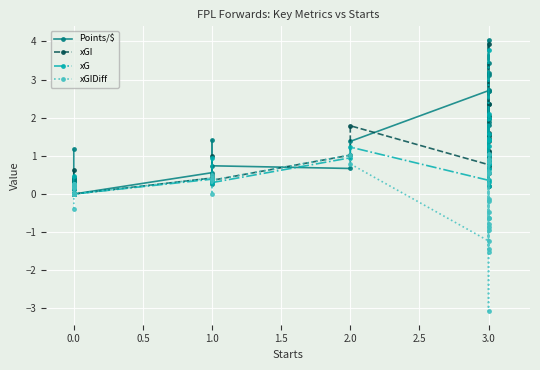

Reading right to left, transcribe all the data shown in this chart.

Points/$: 2.4	3.4	2.0	1.1	2.0	1.8	0.7	2.7	3.2	2.7	1.0	1.0	1.9	0.7	4.0	3.1	2.7	1.4	0.7	0.7	0.3	1.4	0.6	0.0	0.2	0.2	0.4	0.4	0.4	0.4	0.3	0.2	0.2	0.1	0.1	0.3	0.3	0.4	1.2
xGI: 2.0	2.4	0.8	0.8	0.2	0.9	0.6	3.9	1.1	1.6	1.6	1.1	1.4	0.9	1.5	1.5	0.8	1.8	1.0	0.4	0.5	1.0	0.4	0.0	0.0	0.0	0.0	0.0	0.0	0.0	0.2	0.2	0.0	0.0	0.0	0.2	0.1	0.2	0.6
xG: 2.0	2.1	0.8	0.8	0.2	0.7	0.3	3.8	0.9	1.4	1.6	1.0	1.3	0.8	1.4	1.4	0.4	1.2	0.9	0.3	0.3	0.9	0.4	0.0	0.0	0.0	0.0	0.0	0.0	0.0	0.2	0.2	0.0	0.0	0.0	0.2	0.1	0.2	0.5
xGIDiff: -0.9	-0.6	-0.2	0.8	-0.8	-0.1	0.6	-3.1	-0.9	-1.4	0.6	1.1	-0.6	0.9	-1.5	-0.5	-1.2	0.8	1.0	0.4	0.5	0.0	0.4	0.0	0.0	0.0	0.0	0.0	0.0	0.0	0.2	0.2	0.0	0.0	0.0	0.2	0.1	0.2	-0.4